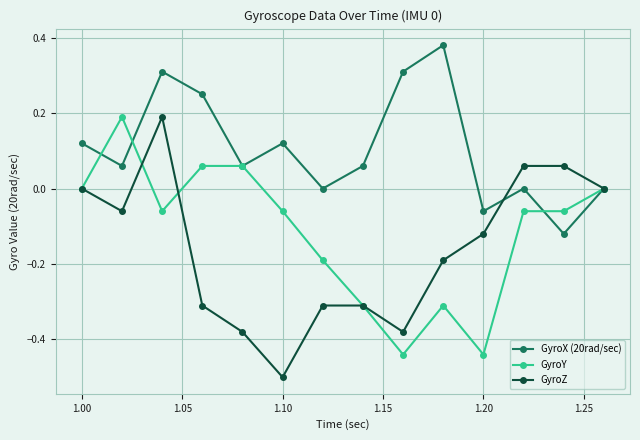

Which series has the largest range (max minus min)?

GyroZ